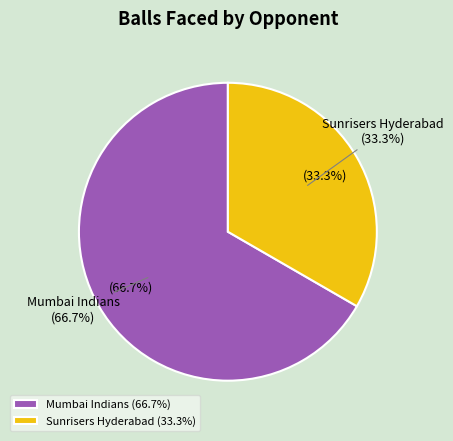

Which slice represents more than half of the pie?

Mumbai Indians